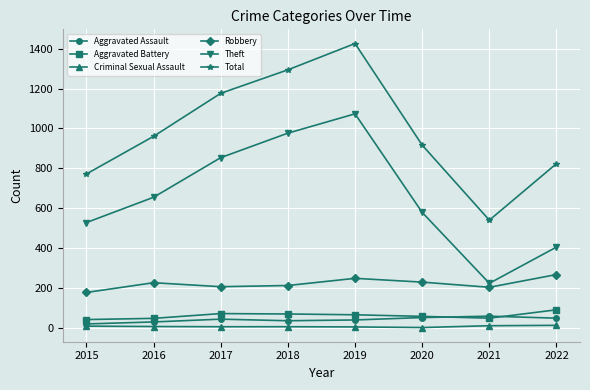

Is it true that Robbery equals 50 at 2019?

False